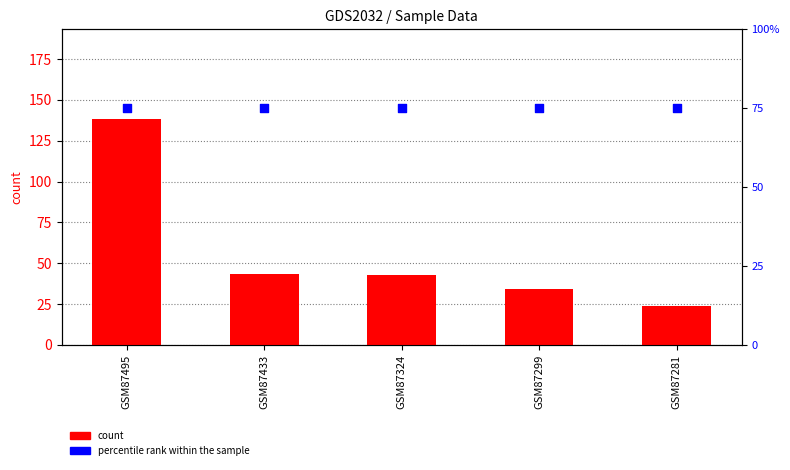

At which category is the sum across all series the highest?

GSM87495